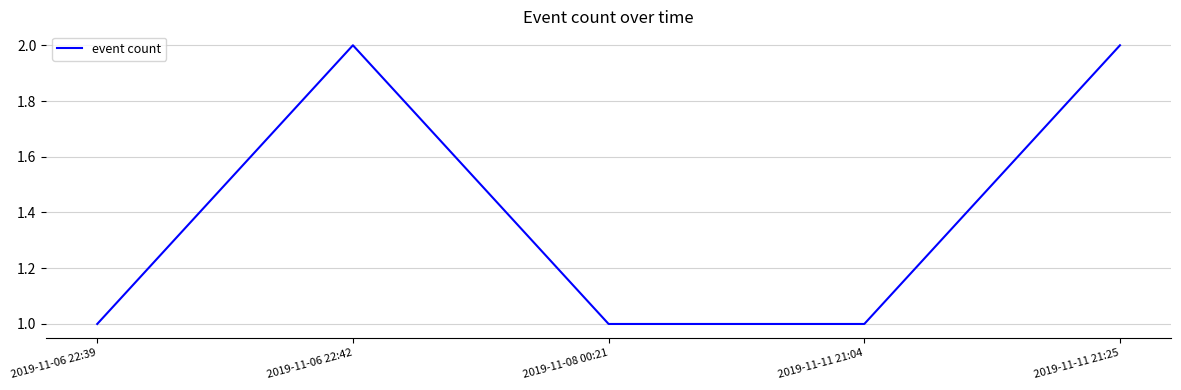

Approximately how many times larger is the value at 2019-11-06 22:39 compared to 2019-11-06 22:42?

0.5